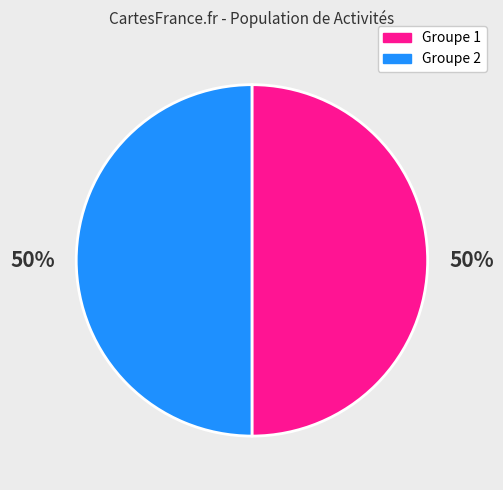

To the nearest percent, what is the average slice percentage?

50%